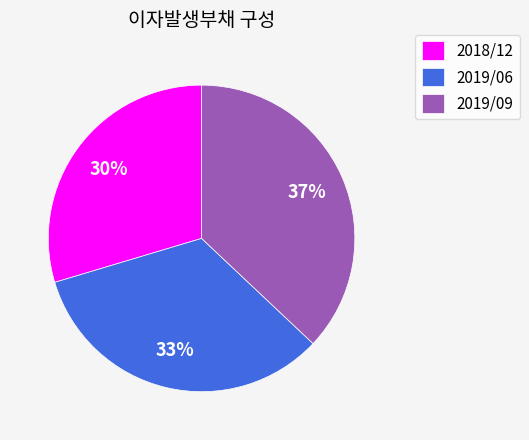

Which has a higher value, 2019/06 or 2018/12?

2019/06